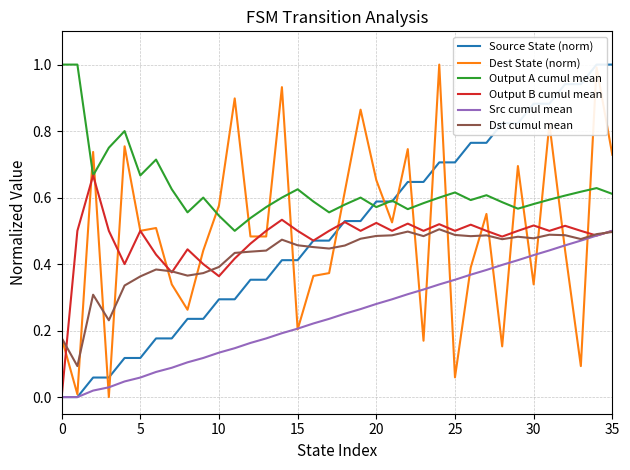

Does the chart have visible grid lines?

Yes